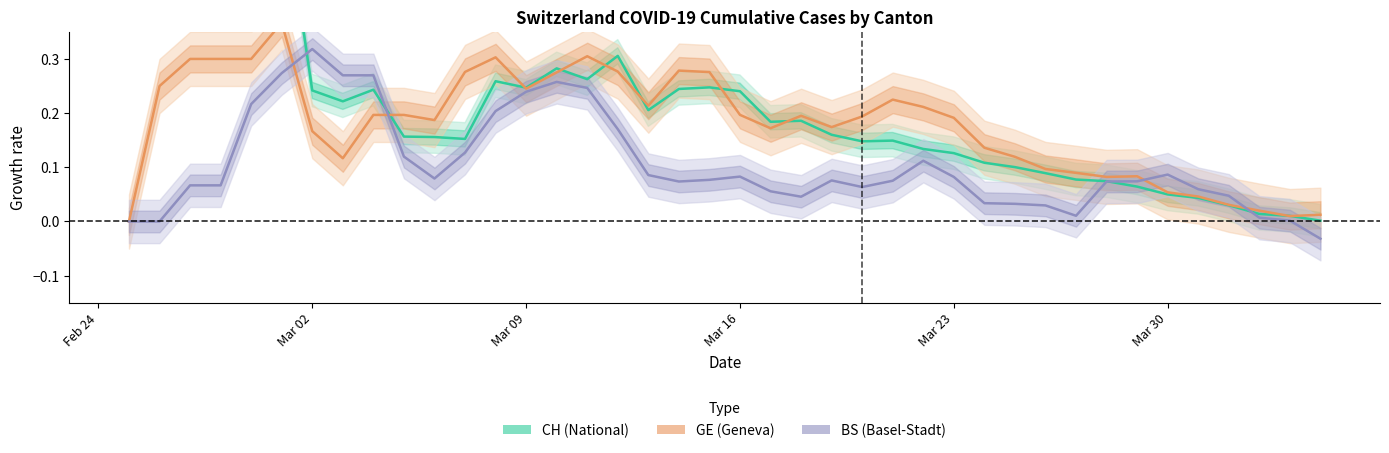

At which label does BS (Basel-Stadt) reach its peak?

Mar 02